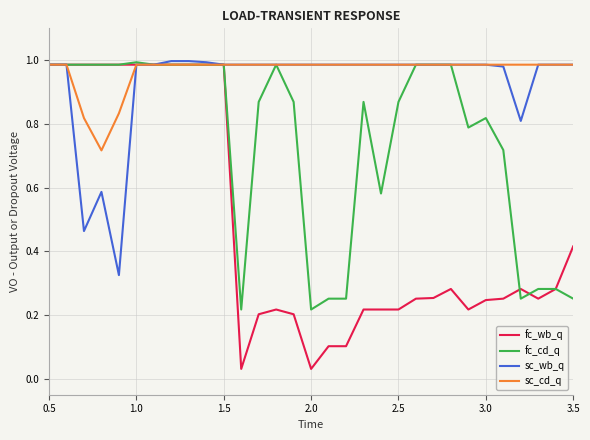

Which series has the widest spread of values?

fc_wb_q